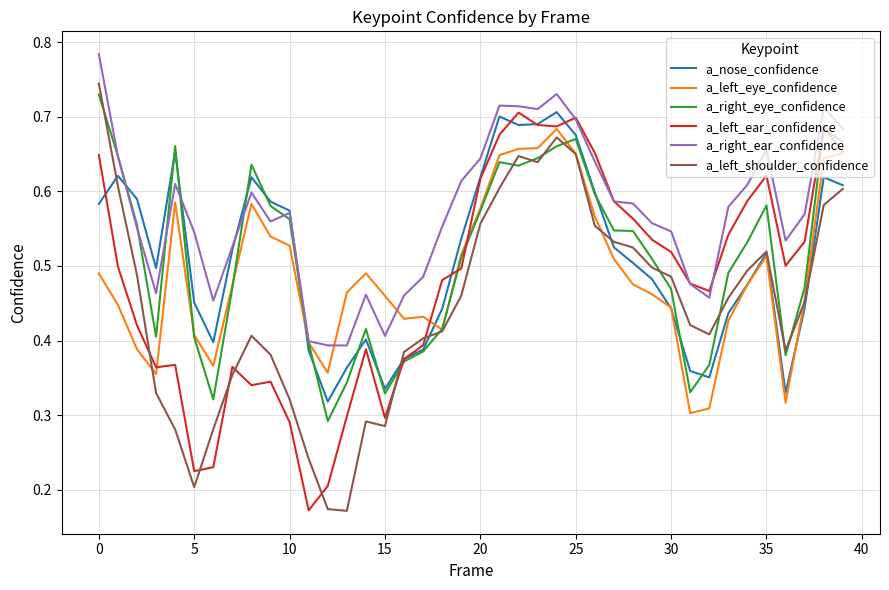

Which series has the largest total across all categories?

a_right_ear_confidence